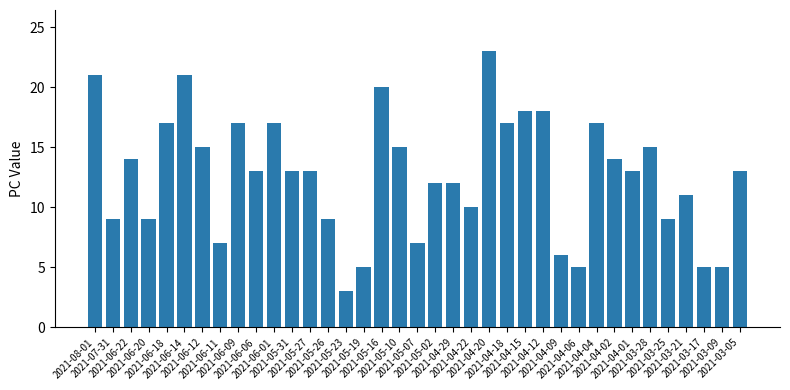

Between 2021-06-18 and 2021-05-10, which is larger?

2021-06-18